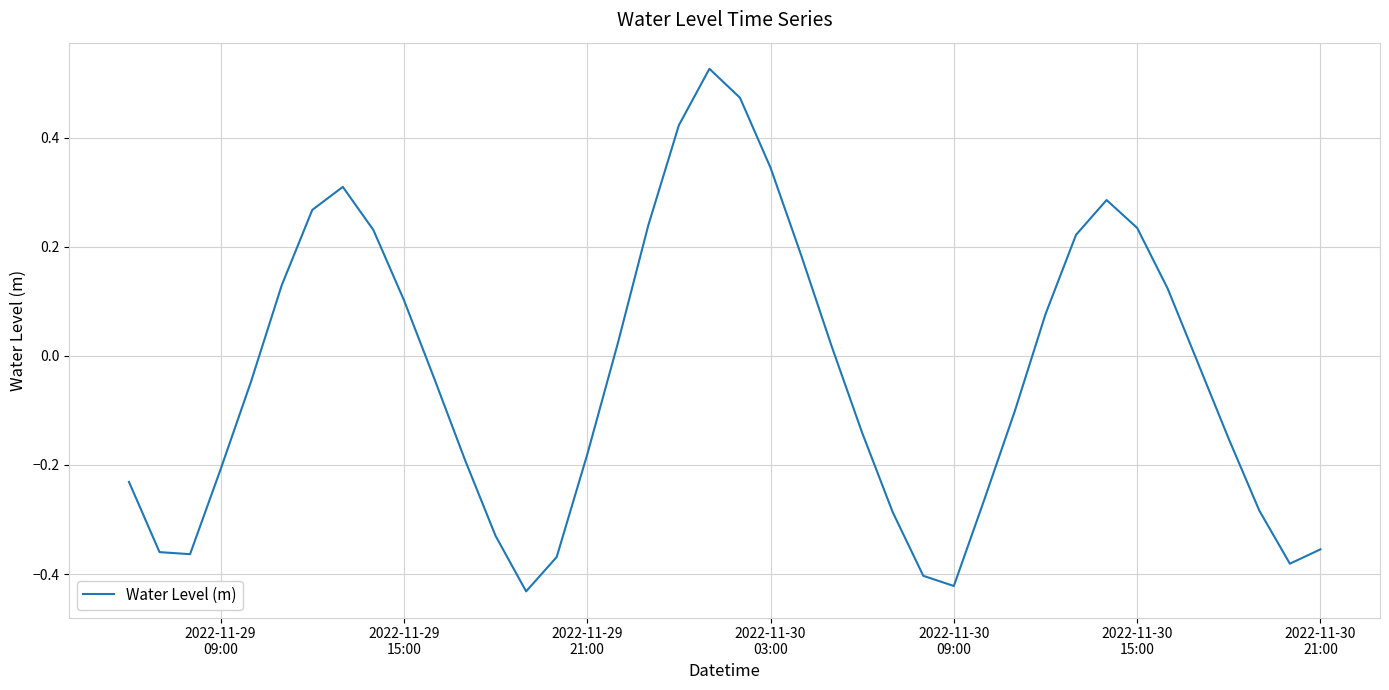

What is the difference between the maximum and minimum values?

1.0